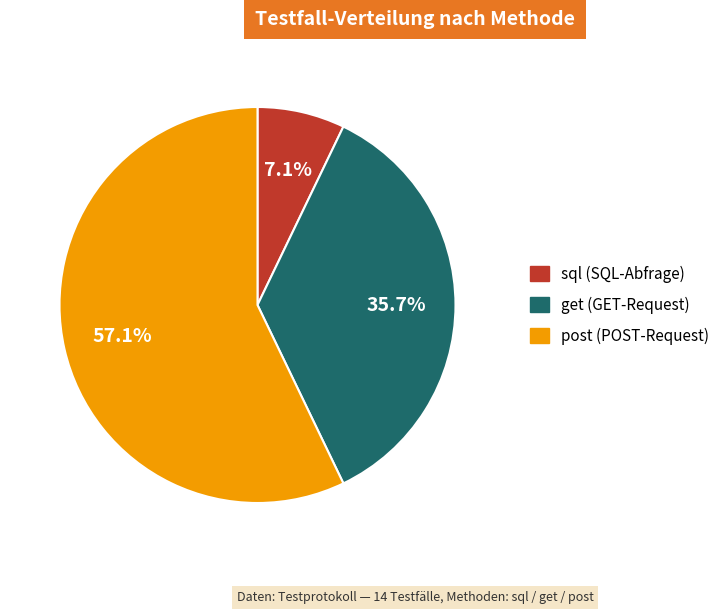

How many slices are in this pie chart?

3